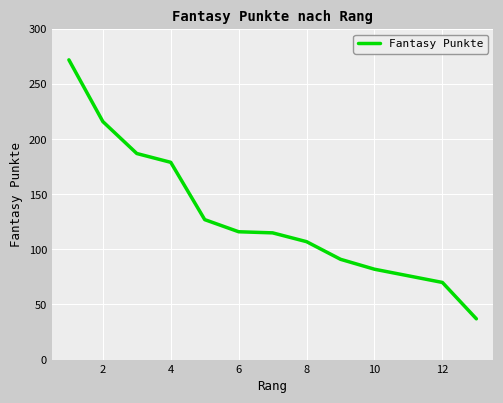

Does the chart have visible grid lines?

Yes